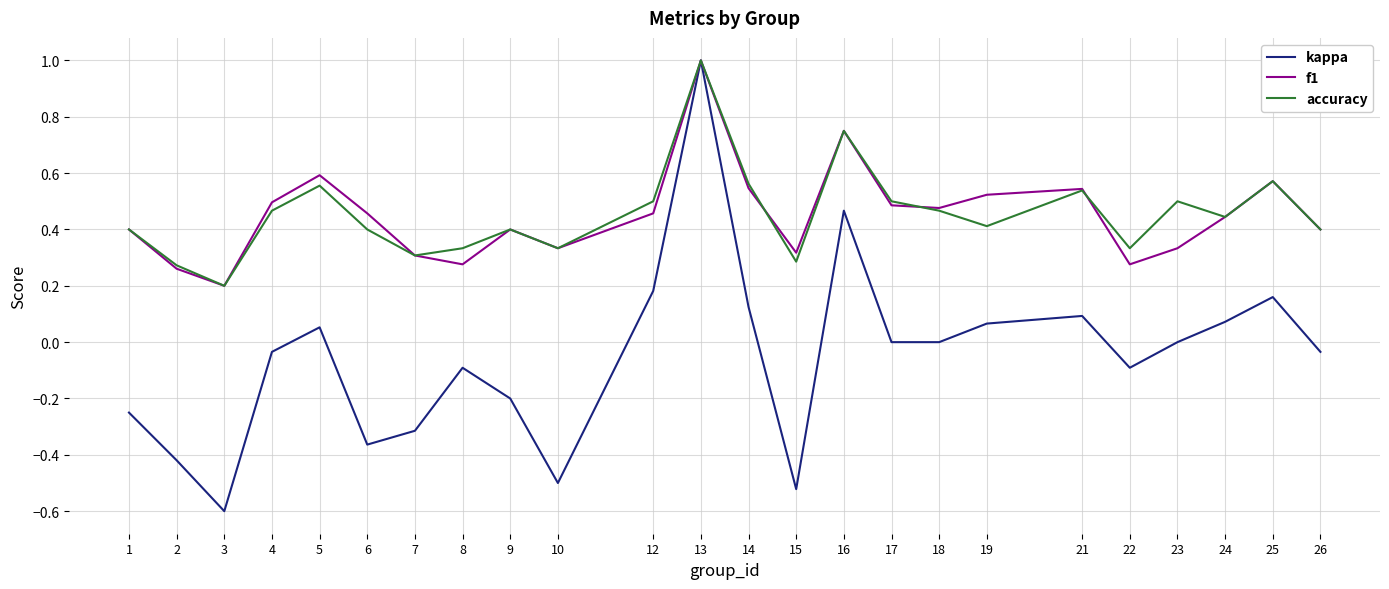

At which category is the sum across all series the highest?

13